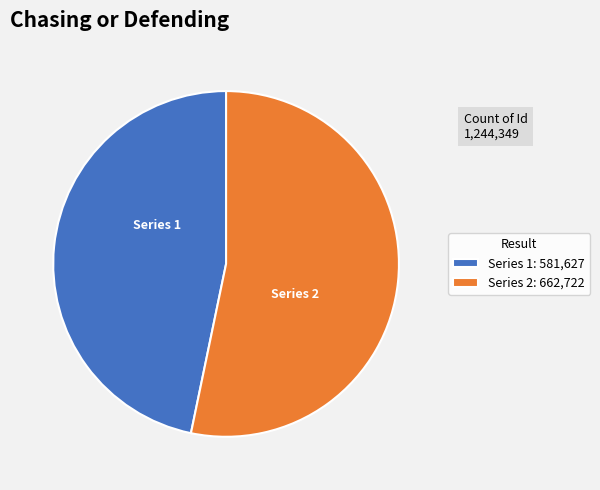

Rank the categories by value from lowest to highest.

Series 1: 581,627, Series 2: 662,722